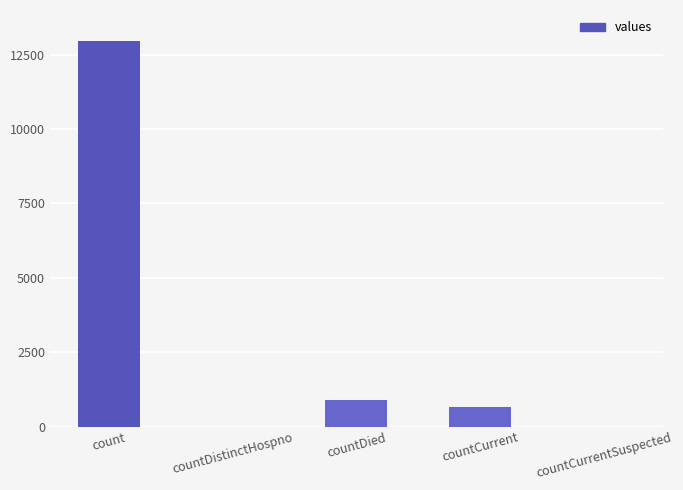

Where is the data nearest to the value 6471?

countDied